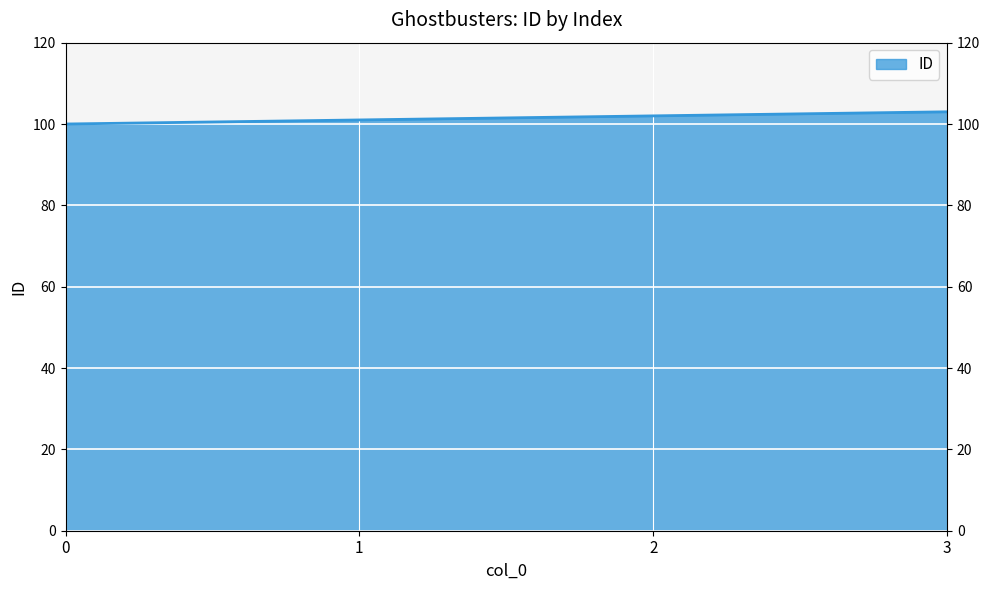

Where is the data nearest to the value 101?

1